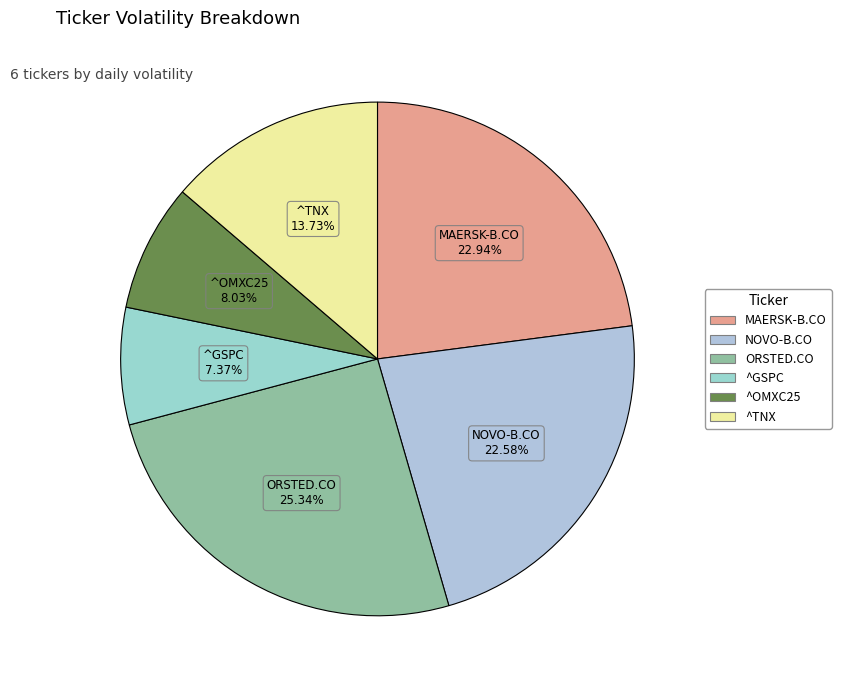

The ORSTED.CO slice represents 25% of the pie. True or false?

True